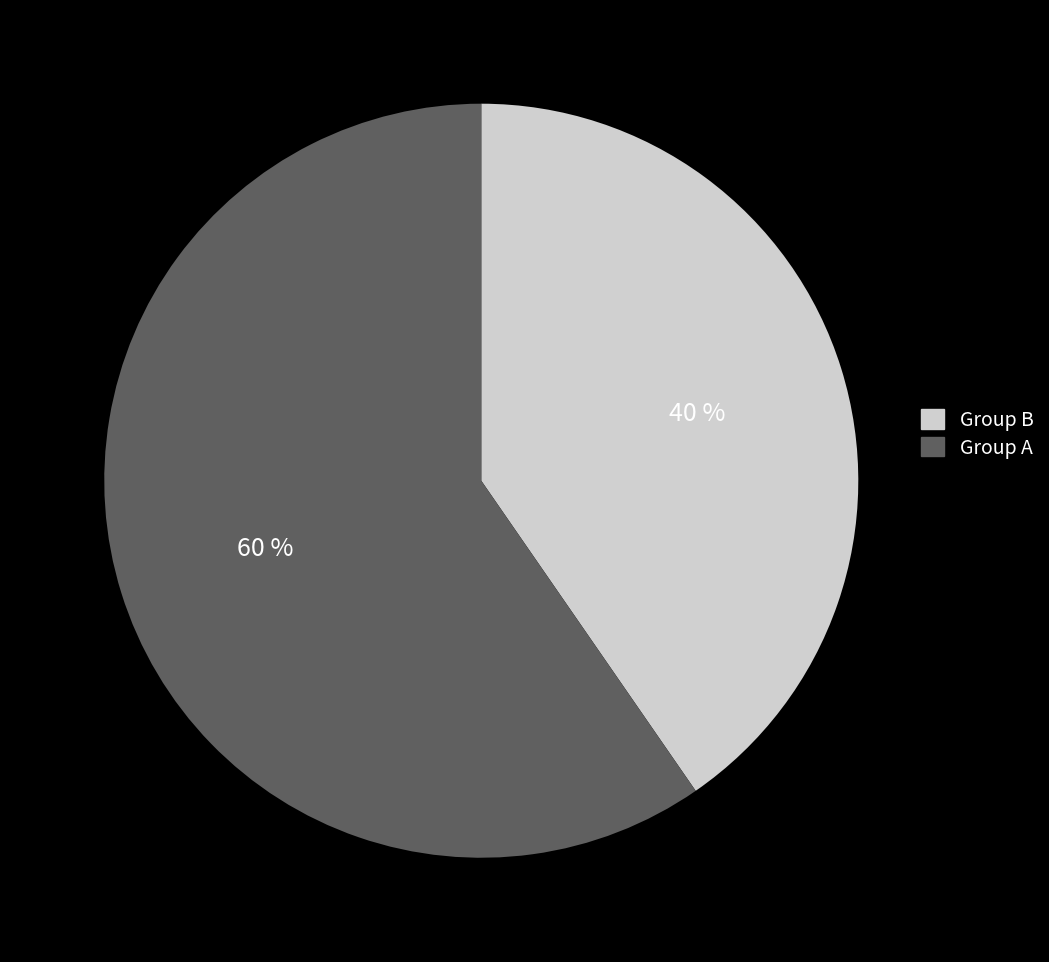

How many segments does this pie chart have?

2